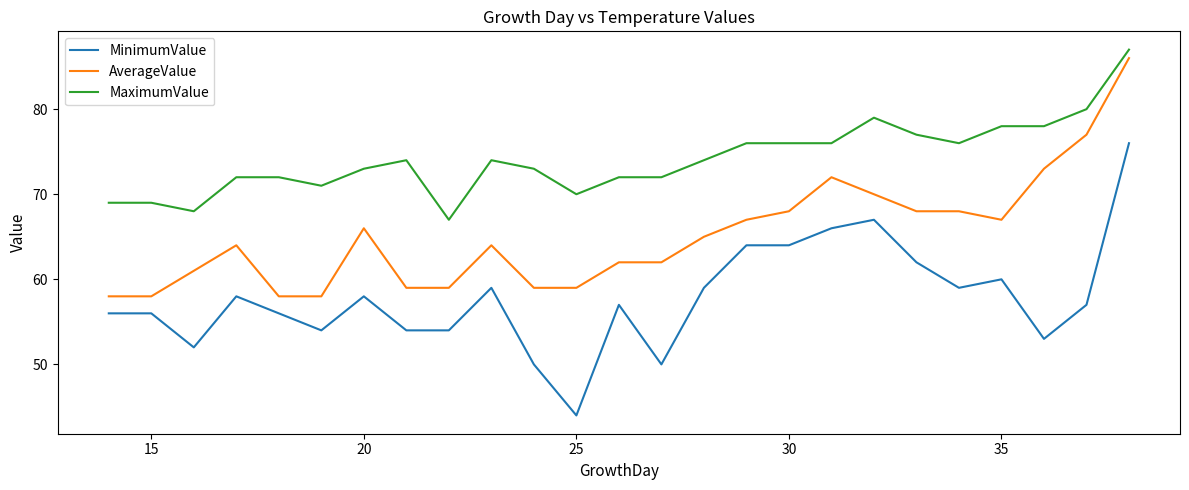

Does the chart display data point markers on the line(s)?

No